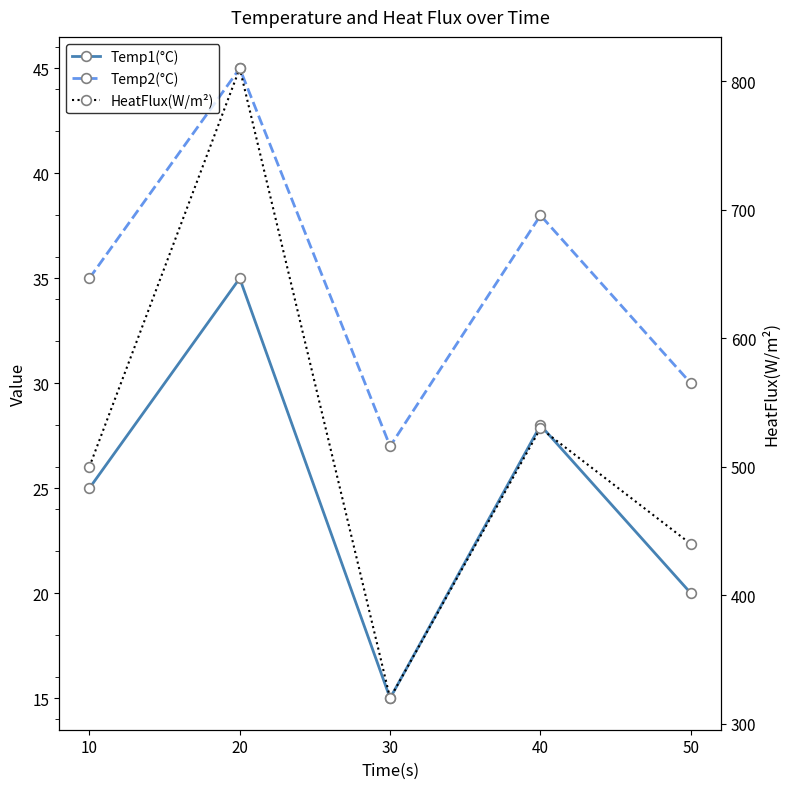

Where is Temp2(°C) nearest to the value 36?

10